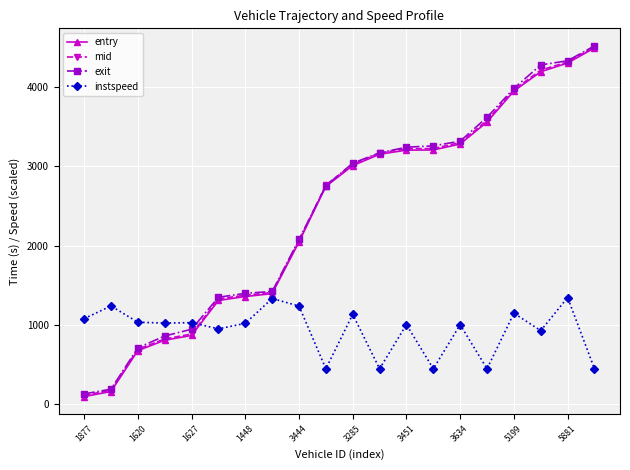

What are all the series names shown in the legend?

entry, mid, exit, instspeed